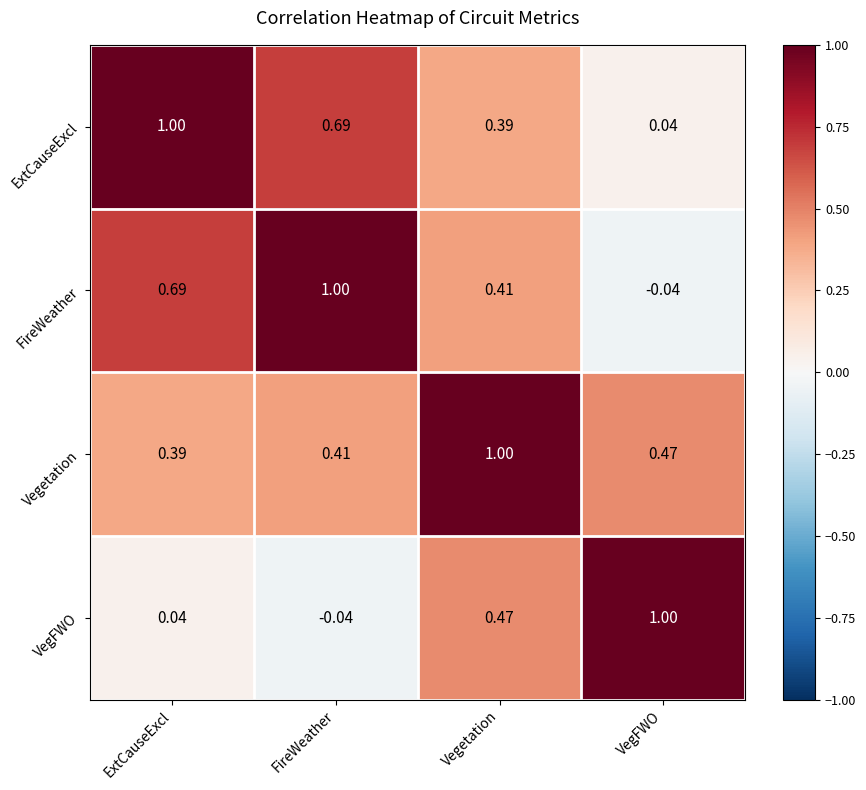

At which label is ExtCauseExcl closest to 0?

VegFWO